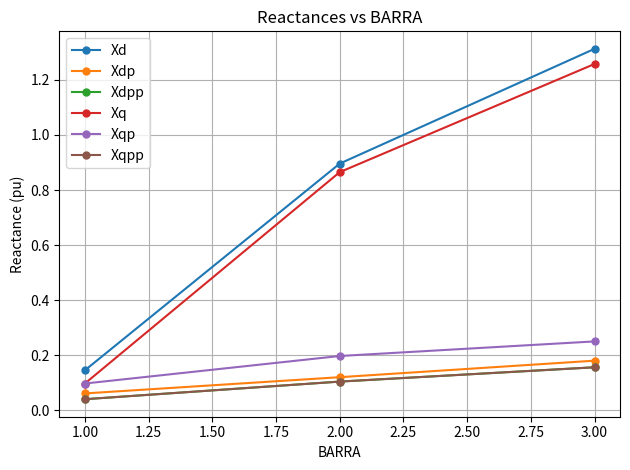

Reading left to right, transcribe all the data shown in this chart.

Xd: 0.1	0.9	1.3
Xdp: 0.1	0.1	0.2
Xdpp: 0.0	0.1	0.2
Xq: 0.1	0.9	1.3
Xqp: 0.1	0.2	0.2
Xqpp: 0.0	0.1	0.2